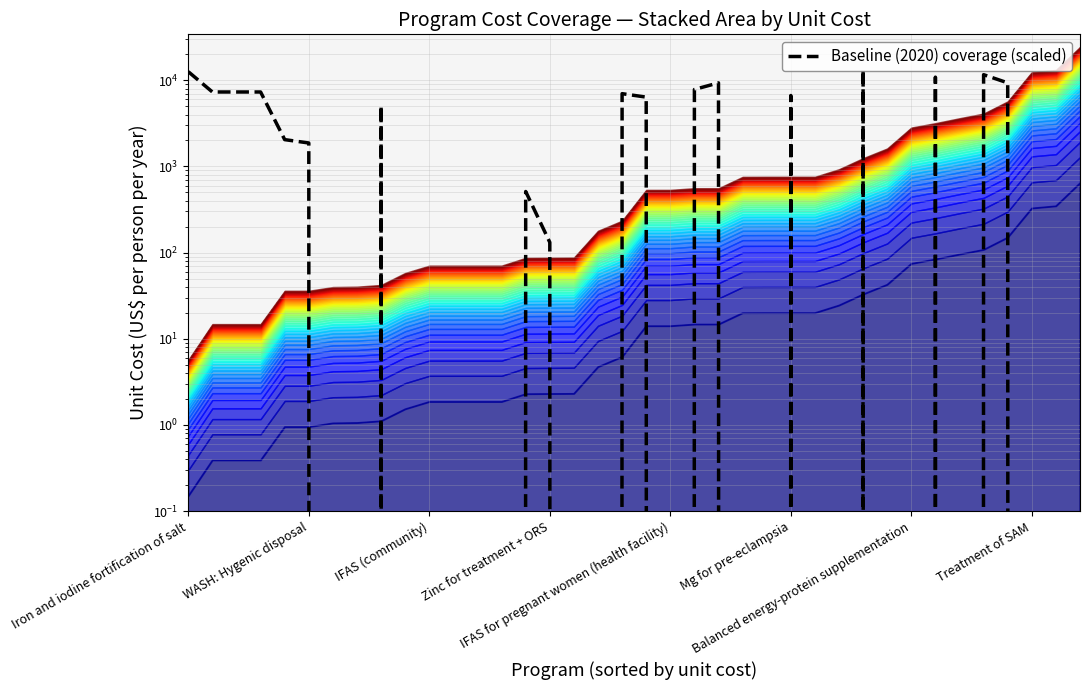

Read the value at 22.

9327.4